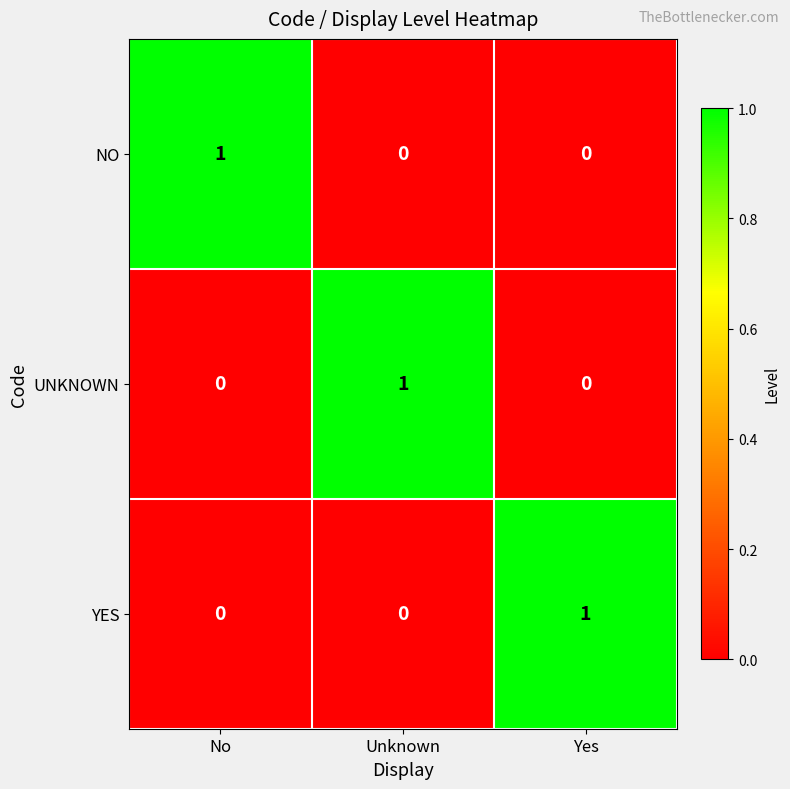

True or false: YES has a value of 0 at Unknown.

True